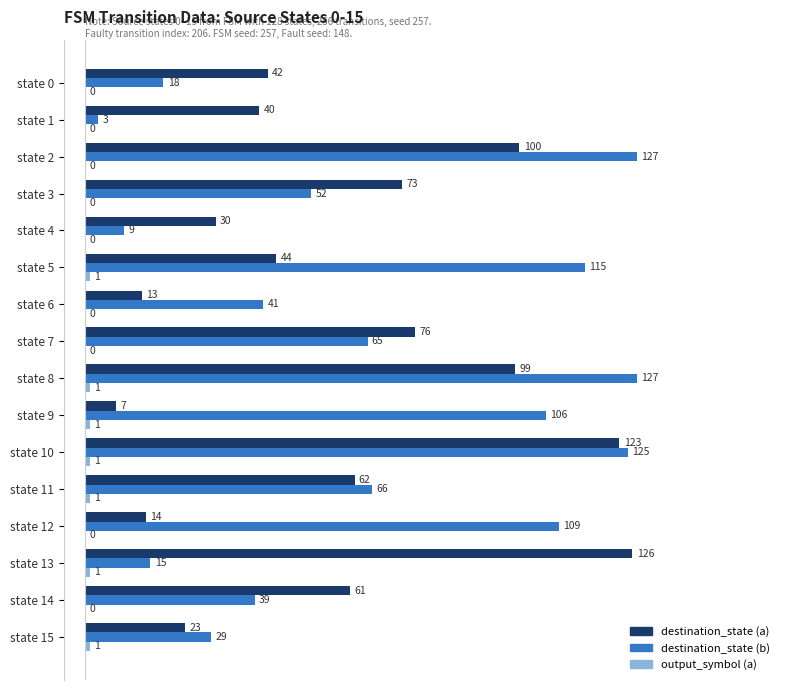

Which series has the largest total across all categories?

destination_state (b)